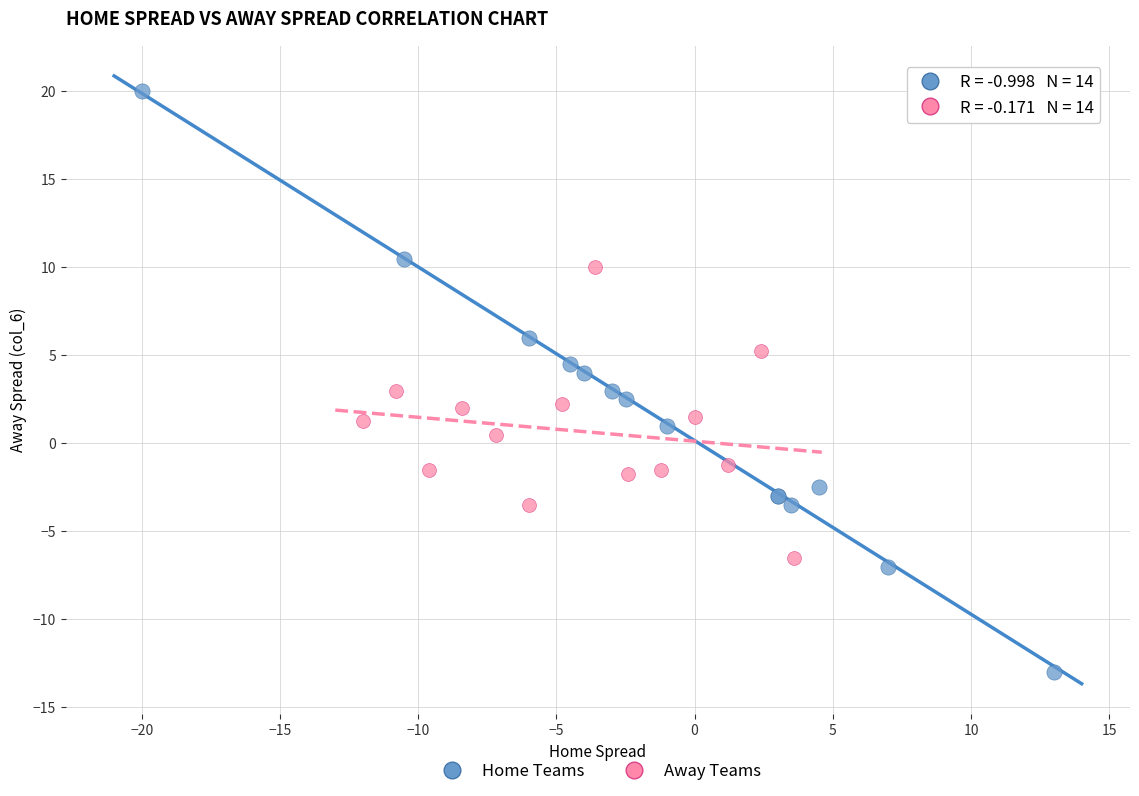

Which series contains the highest Y value?

Home Teams